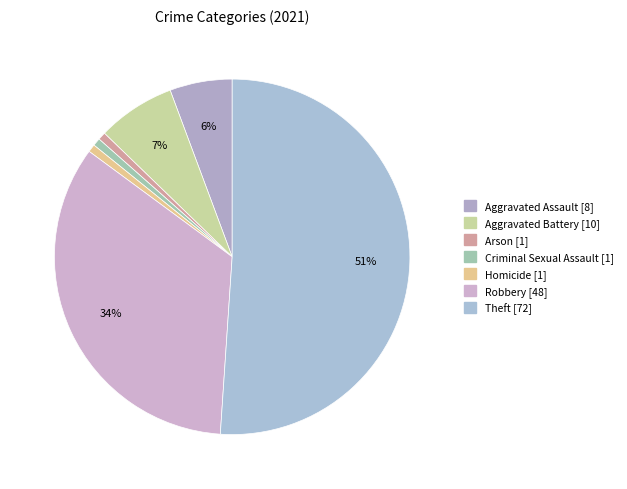

Which slice is the largest?

Theft